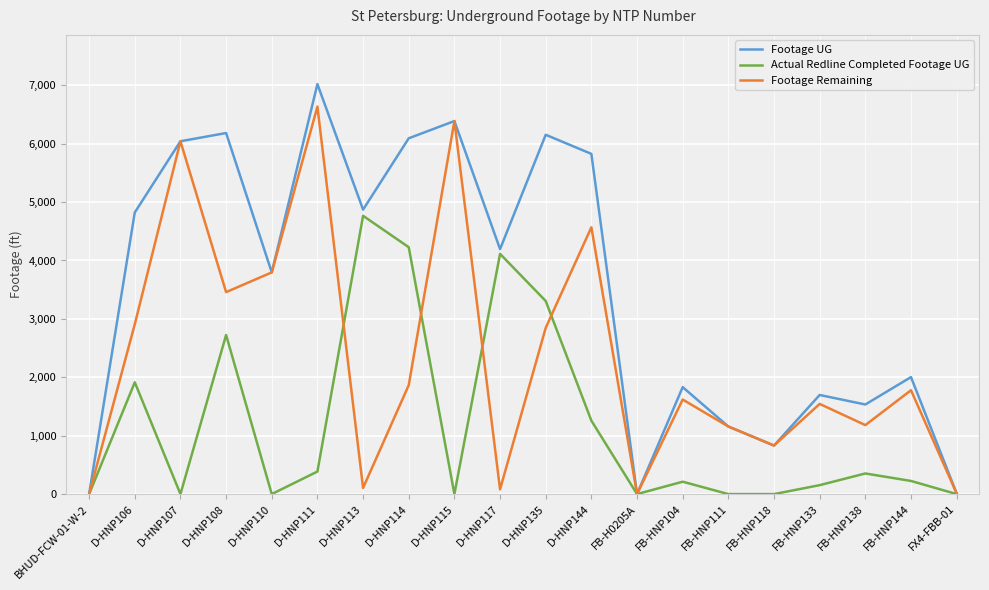

Which series has the largest total across all categories?

Footage UG